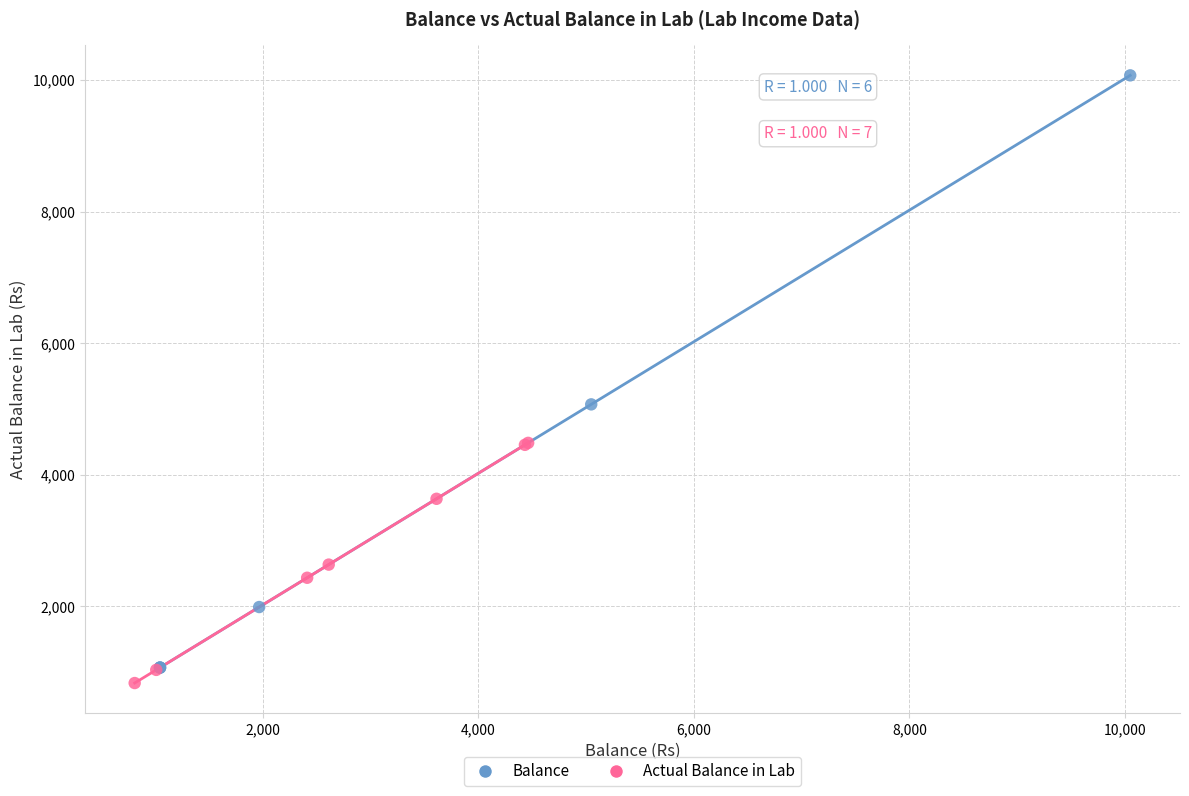

What are all the series names shown in the legend?

Balance, Actual Balance in Lab